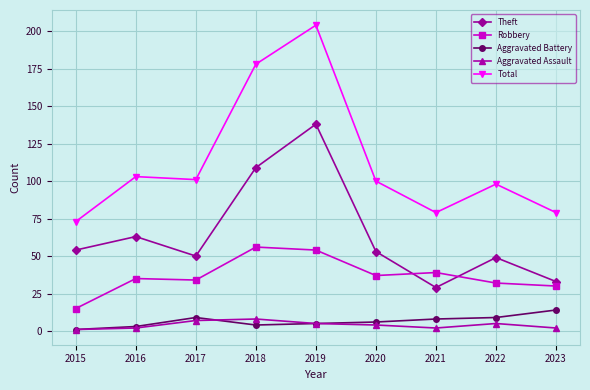

At which label does Theft first exceed 53?

2015